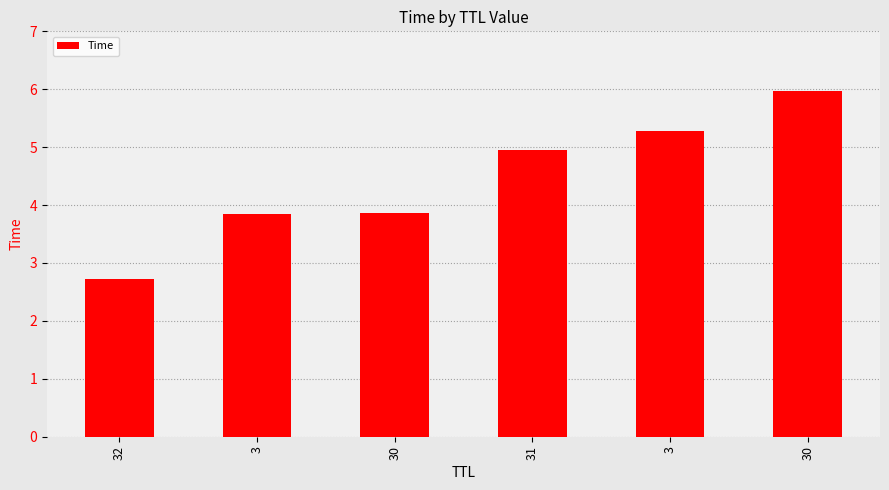

Between 30 and 3, which is larger?

30